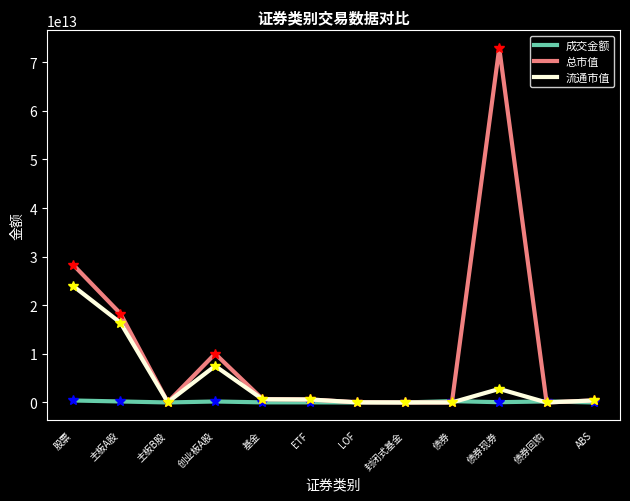

The 成交金额 series shows 20438442353.1 at ETF. True or false?

True